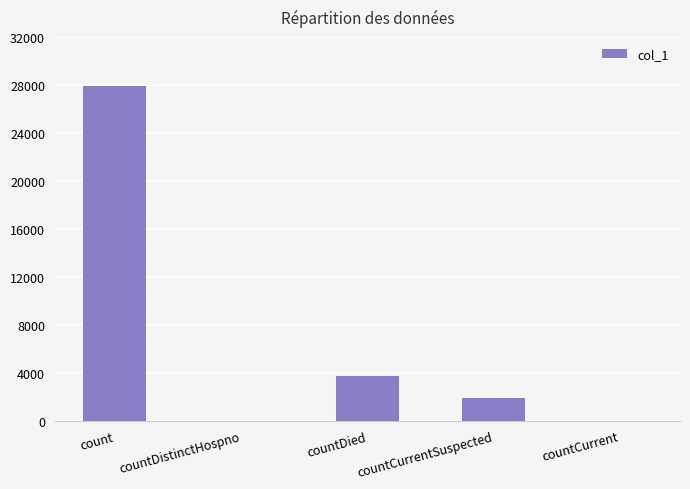

At which label is the value closest to 13938?

countDied